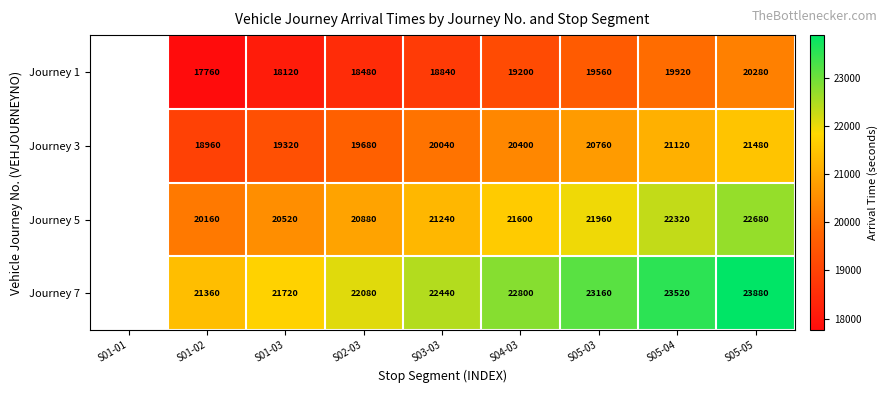

True or false: Journey 7 has a value of 23160 at S05-03.

True